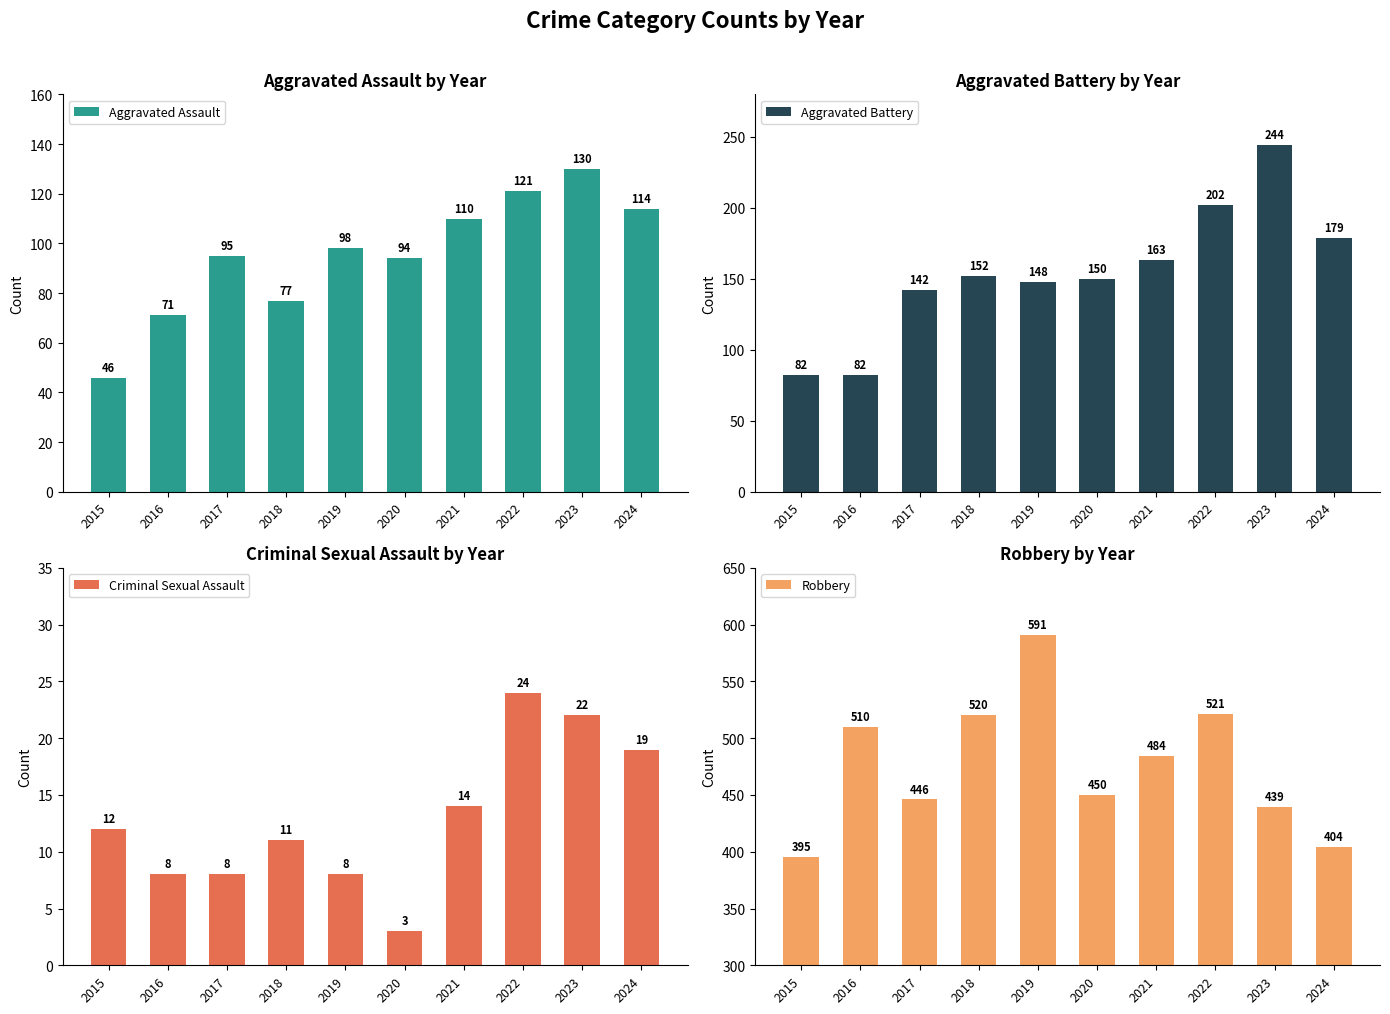

What is the highest value of the Aggravated Battery series?

244